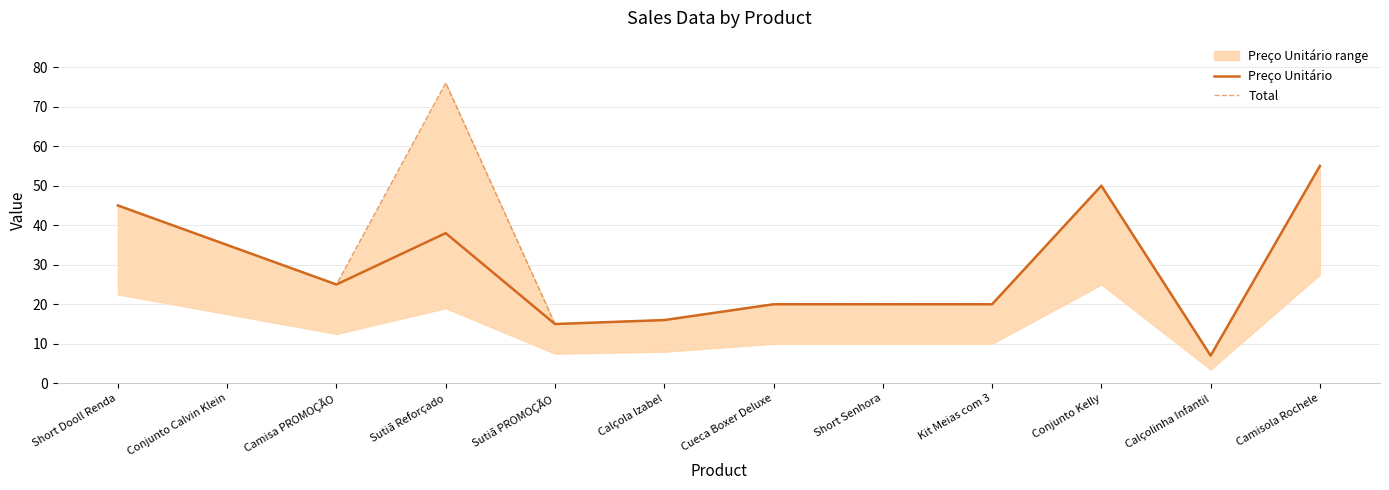

At which label is Total closest to 41?

Short Dooll Renda